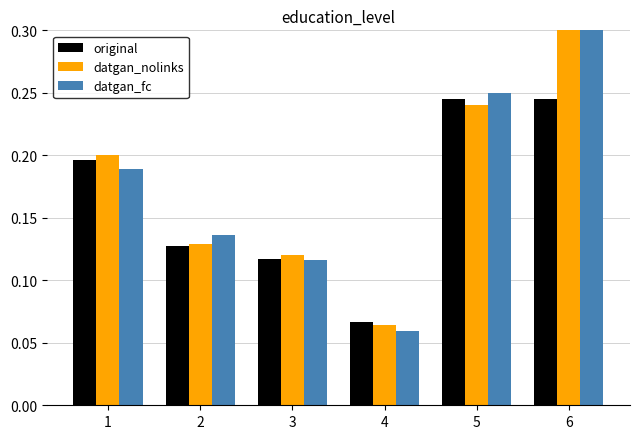

What is the value of the original bar at the 3rd from the left?

0.1